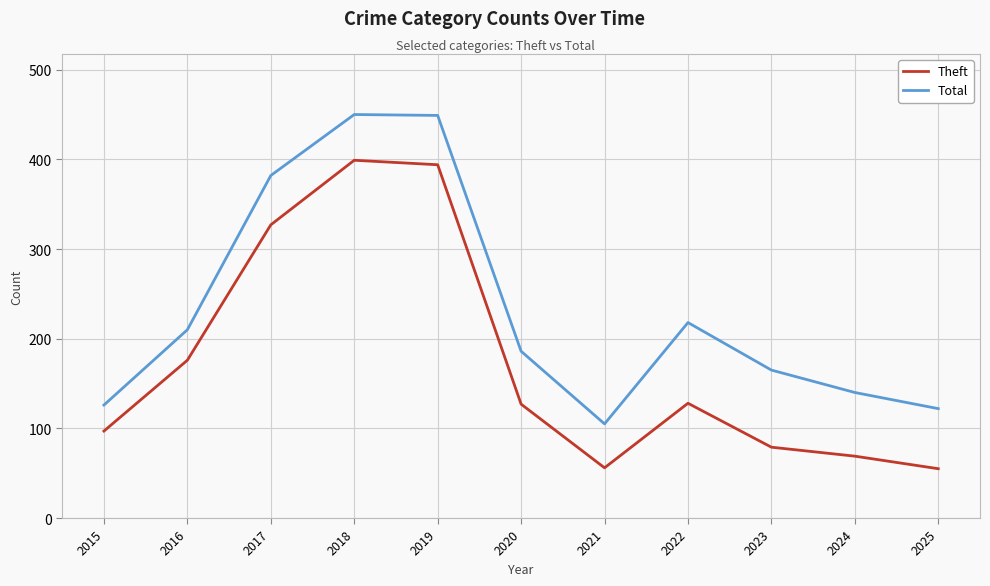

Is it true that Theft equals 501 at 2017?

False